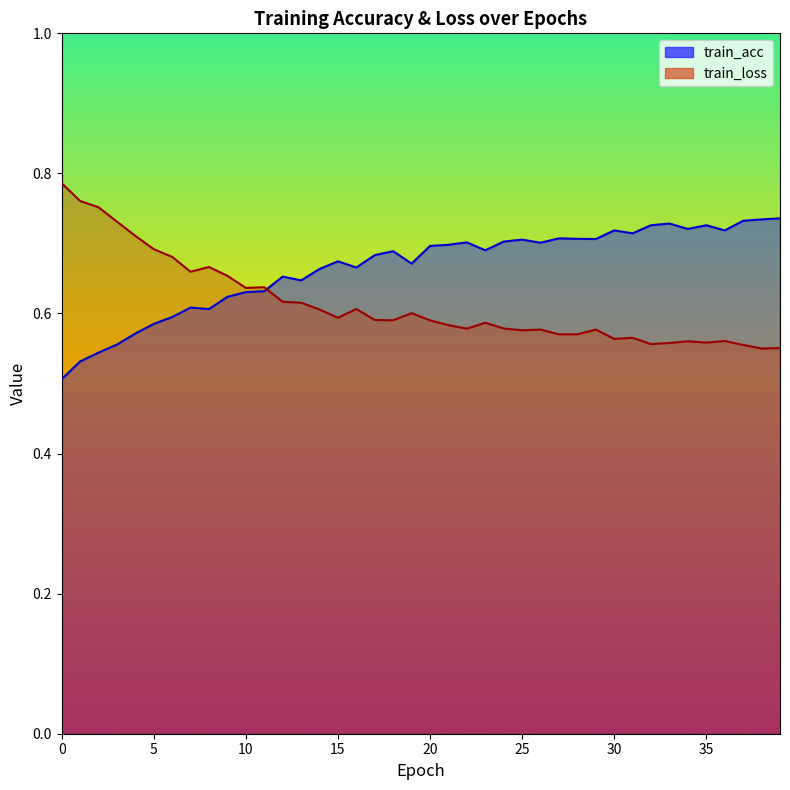

What are all the series names shown in the legend?

train_acc, train_loss